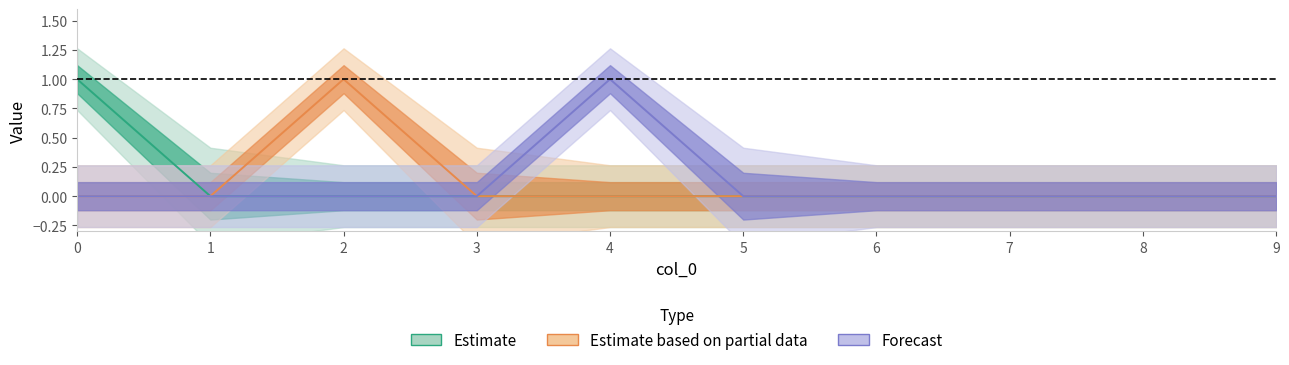

Reading left to right, extract all data points from this chart.

n_g_atoms_m3: 1	0	0	0	0	0	0	0	0	0
t_b_seconds: 0	0	1	0	0	0	0	0	0	0
n_sa_atoms_m3: 0	0	0	0	1	0	0	0	0	0